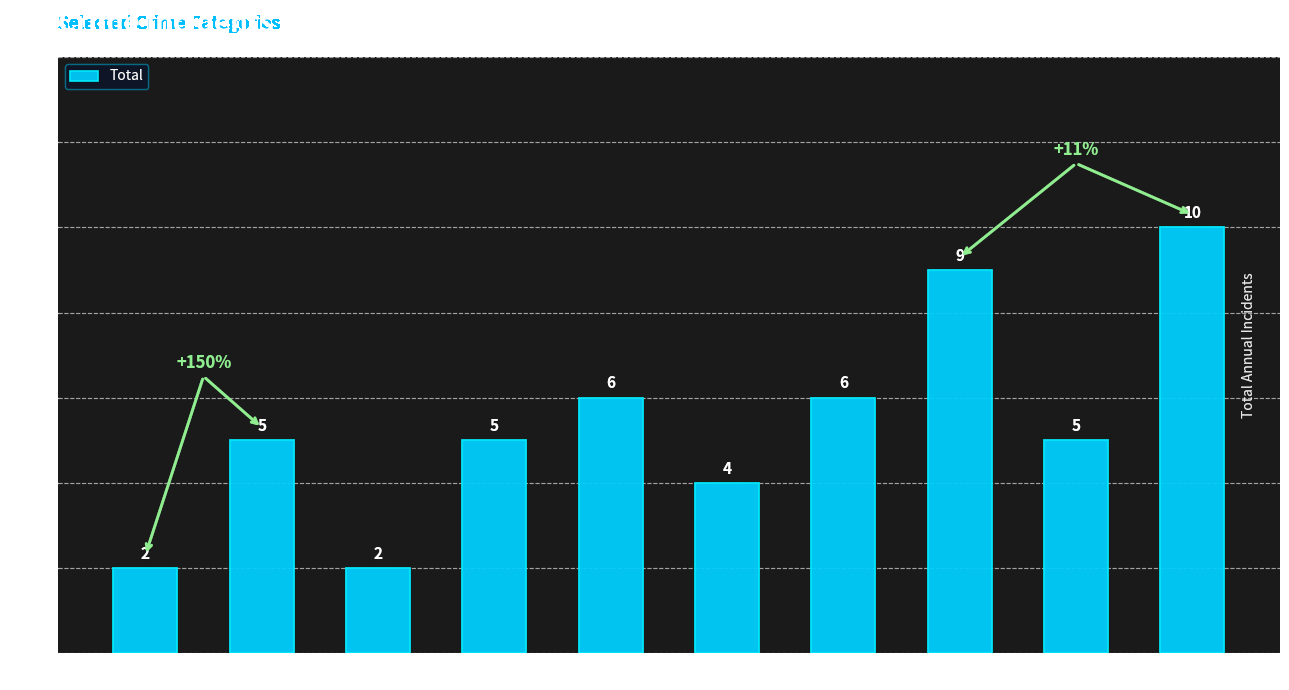

Count the number of categories in the chart.

10